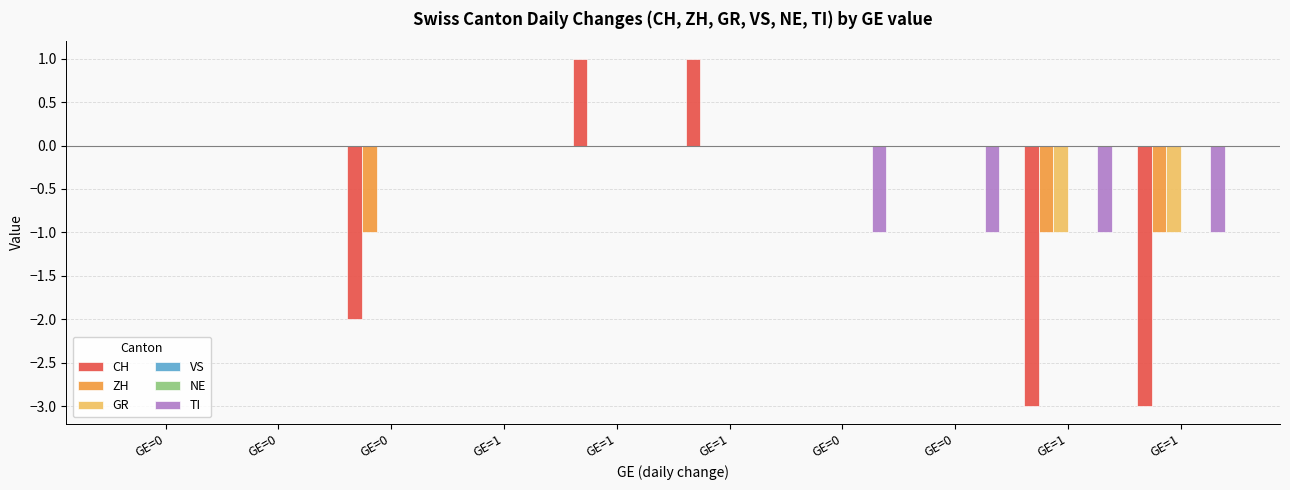

True or false: NE has a value of 0 at GE=0.

True